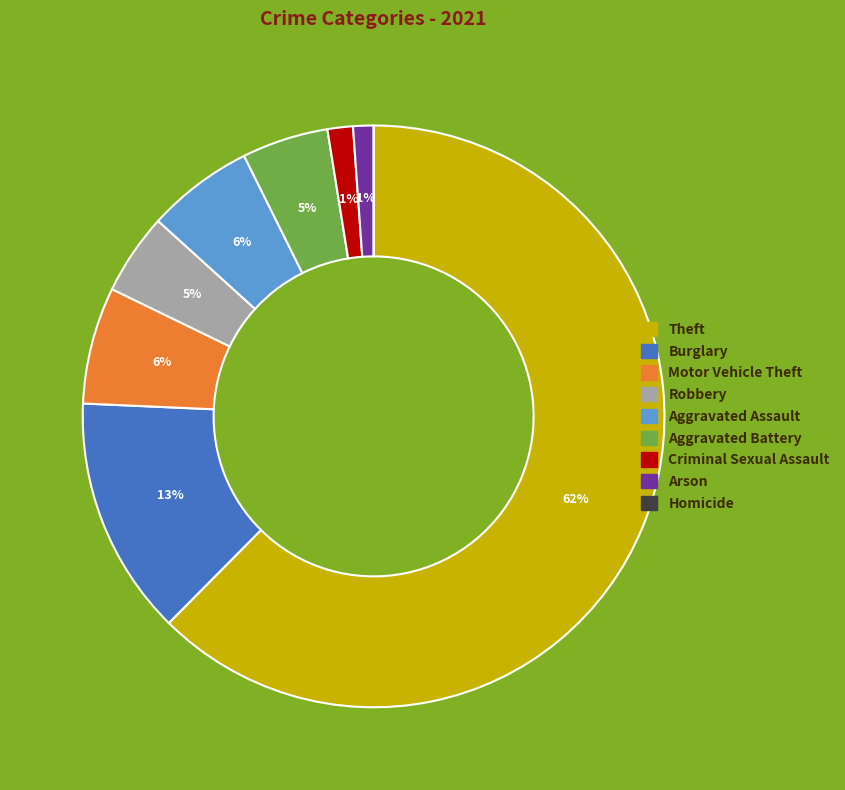

What is the majority slice?

Theft